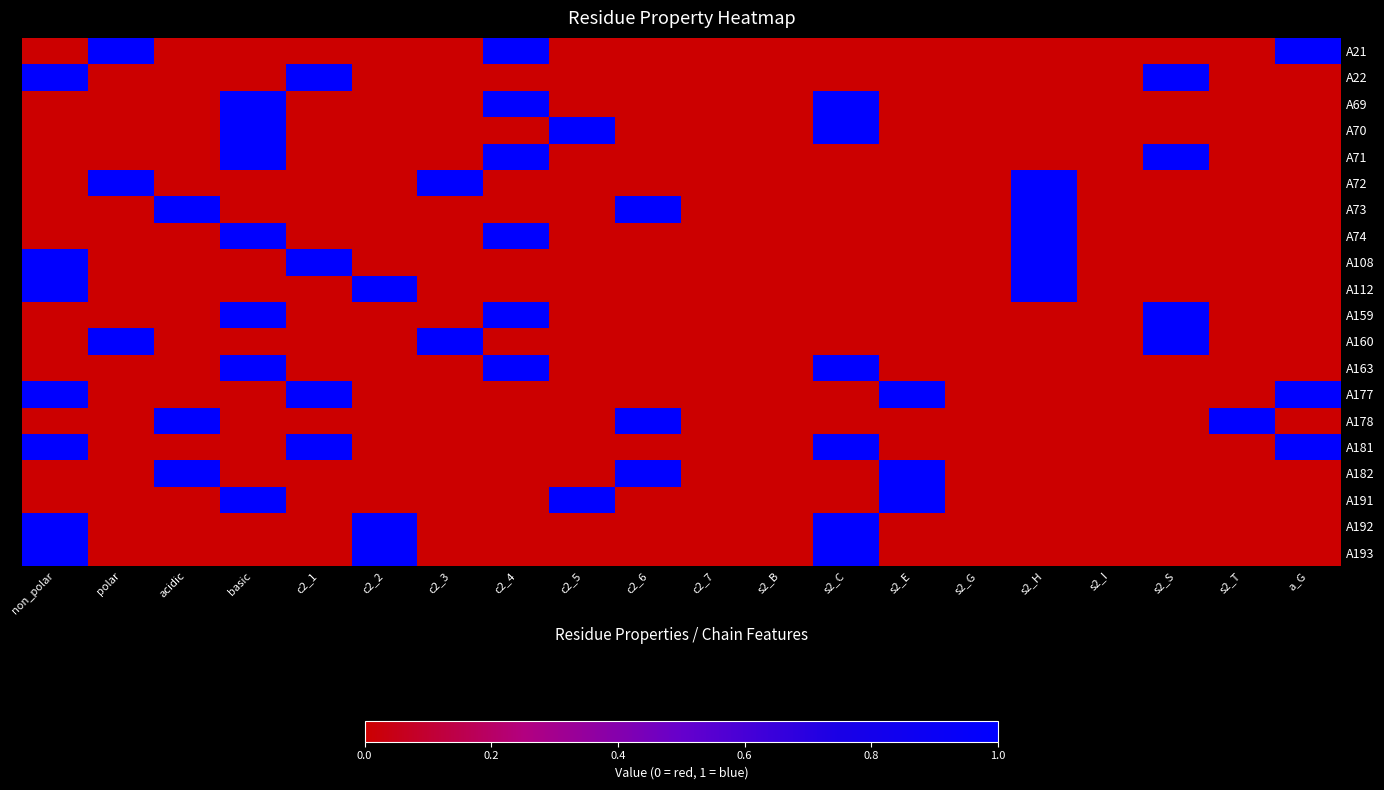

Reading right to left, list all the values displayed in this chart.

A21: a_G=1	s2_T=0	s2_S=0	s2_I=0	s2_H=0	s2_G=0	s2_E=0	s2_C=0	s2_B=0	c2_7=0	c2_6=0	c2_5=0	c2_4=1	c2_3=0	c2_2=0	c2_1=0	basic=0	acidic=0	polar=1	non_polar=0
A22: a_G=0	s2_T=0	s2_S=1	s2_I=0	s2_H=0	s2_G=0	s2_E=0	s2_C=0	s2_B=0	c2_7=0	c2_6=0	c2_5=0	c2_4=0	c2_3=0	c2_2=0	c2_1=1	basic=0	acidic=0	polar=0	non_polar=1
A69: a_G=0	s2_T=0	s2_S=0	s2_I=0	s2_H=0	s2_G=0	s2_E=0	s2_C=1	s2_B=0	c2_7=0	c2_6=0	c2_5=0	c2_4=1	c2_3=0	c2_2=0	c2_1=0	basic=1	acidic=0	polar=0	non_polar=0
A70: a_G=0	s2_T=0	s2_S=0	s2_I=0	s2_H=0	s2_G=0	s2_E=0	s2_C=1	s2_B=0	c2_7=0	c2_6=0	c2_5=1	c2_4=0	c2_3=0	c2_2=0	c2_1=0	basic=1	acidic=0	polar=0	non_polar=0
A71: a_G=0	s2_T=0	s2_S=1	s2_I=0	s2_H=0	s2_G=0	s2_E=0	s2_C=0	s2_B=0	c2_7=0	c2_6=0	c2_5=0	c2_4=1	c2_3=0	c2_2=0	c2_1=0	basic=1	acidic=0	polar=0	non_polar=0
A72: a_G=0	s2_T=0	s2_S=0	s2_I=0	s2_H=1	s2_G=0	s2_E=0	s2_C=0	s2_B=0	c2_7=0	c2_6=0	c2_5=0	c2_4=0	c2_3=1	c2_2=0	c2_1=0	basic=0	acidic=0	polar=1	non_polar=0
A73: a_G=0	s2_T=0	s2_S=0	s2_I=0	s2_H=1	s2_G=0	s2_E=0	s2_C=0	s2_B=0	c2_7=0	c2_6=1	c2_5=0	c2_4=0	c2_3=0	c2_2=0	c2_1=0	basic=0	acidic=1	polar=0	non_polar=0
A74: a_G=0	s2_T=0	s2_S=0	s2_I=0	s2_H=1	s2_G=0	s2_E=0	s2_C=0	s2_B=0	c2_7=0	c2_6=0	c2_5=0	c2_4=1	c2_3=0	c2_2=0	c2_1=0	basic=1	acidic=0	polar=0	non_polar=0
A108: a_G=0	s2_T=0	s2_S=0	s2_I=0	s2_H=1	s2_G=0	s2_E=0	s2_C=0	s2_B=0	c2_7=0	c2_6=0	c2_5=0	c2_4=0	c2_3=0	c2_2=0	c2_1=1	basic=0	acidic=0	polar=0	non_polar=1
A112: a_G=0	s2_T=0	s2_S=0	s2_I=0	s2_H=1	s2_G=0	s2_E=0	s2_C=0	s2_B=0	c2_7=0	c2_6=0	c2_5=0	c2_4=0	c2_3=0	c2_2=1	c2_1=0	basic=0	acidic=0	polar=0	non_polar=1
A159: a_G=0	s2_T=0	s2_S=1	s2_I=0	s2_H=0	s2_G=0	s2_E=0	s2_C=0	s2_B=0	c2_7=0	c2_6=0	c2_5=0	c2_4=1	c2_3=0	c2_2=0	c2_1=0	basic=1	acidic=0	polar=0	non_polar=0
A160: a_G=0	s2_T=0	s2_S=1	s2_I=0	s2_H=0	s2_G=0	s2_E=0	s2_C=0	s2_B=0	c2_7=0	c2_6=0	c2_5=0	c2_4=0	c2_3=1	c2_2=0	c2_1=0	basic=0	acidic=0	polar=1	non_polar=0
A163: a_G=0	s2_T=0	s2_S=0	s2_I=0	s2_H=0	s2_G=0	s2_E=0	s2_C=1	s2_B=0	c2_7=0	c2_6=0	c2_5=0	c2_4=1	c2_3=0	c2_2=0	c2_1=0	basic=1	acidic=0	polar=0	non_polar=0
A177: a_G=1	s2_T=0	s2_S=0	s2_I=0	s2_H=0	s2_G=0	s2_E=1	s2_C=0	s2_B=0	c2_7=0	c2_6=0	c2_5=0	c2_4=0	c2_3=0	c2_2=0	c2_1=1	basic=0	acidic=0	polar=0	non_polar=1
A178: a_G=0	s2_T=1	s2_S=0	s2_I=0	s2_H=0	s2_G=0	s2_E=0	s2_C=0	s2_B=0	c2_7=0	c2_6=1	c2_5=0	c2_4=0	c2_3=0	c2_2=0	c2_1=0	basic=0	acidic=1	polar=0	non_polar=0
A181: a_G=1	s2_T=0	s2_S=0	s2_I=0	s2_H=0	s2_G=0	s2_E=0	s2_C=1	s2_B=0	c2_7=0	c2_6=0	c2_5=0	c2_4=0	c2_3=0	c2_2=0	c2_1=1	basic=0	acidic=0	polar=0	non_polar=1
A182: a_G=0	s2_T=0	s2_S=0	s2_I=0	s2_H=0	s2_G=0	s2_E=1	s2_C=0	s2_B=0	c2_7=0	c2_6=1	c2_5=0	c2_4=0	c2_3=0	c2_2=0	c2_1=0	basic=0	acidic=1	polar=0	non_polar=0
A191: a_G=0	s2_T=0	s2_S=0	s2_I=0	s2_H=0	s2_G=0	s2_E=1	s2_C=0	s2_B=0	c2_7=0	c2_6=0	c2_5=1	c2_4=0	c2_3=0	c2_2=0	c2_1=0	basic=1	acidic=0	polar=0	non_polar=0
A192: a_G=0	s2_T=0	s2_S=0	s2_I=0	s2_H=0	s2_G=0	s2_E=0	s2_C=1	s2_B=0	c2_7=0	c2_6=0	c2_5=0	c2_4=0	c2_3=0	c2_2=1	c2_1=0	basic=0	acidic=0	polar=0	non_polar=1
A193: a_G=0	s2_T=0	s2_S=0	s2_I=0	s2_H=0	s2_G=0	s2_E=0	s2_C=1	s2_B=0	c2_7=0	c2_6=0	c2_5=0	c2_4=0	c2_3=0	c2_2=1	c2_1=0	basic=0	acidic=0	polar=0	non_polar=1